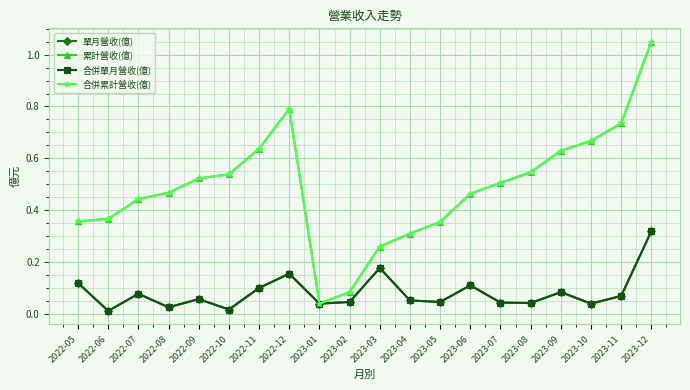

Which category has the lowest value in the 合併累計營收(億) series?

2023-01